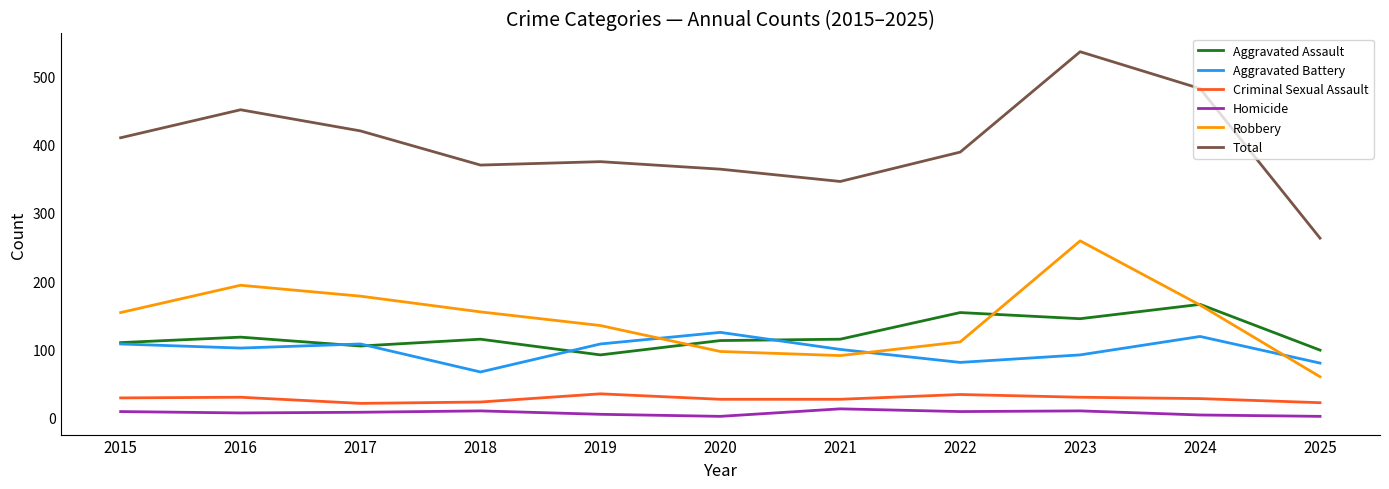

True or false: Total and Homicide intersect in this chart.

False